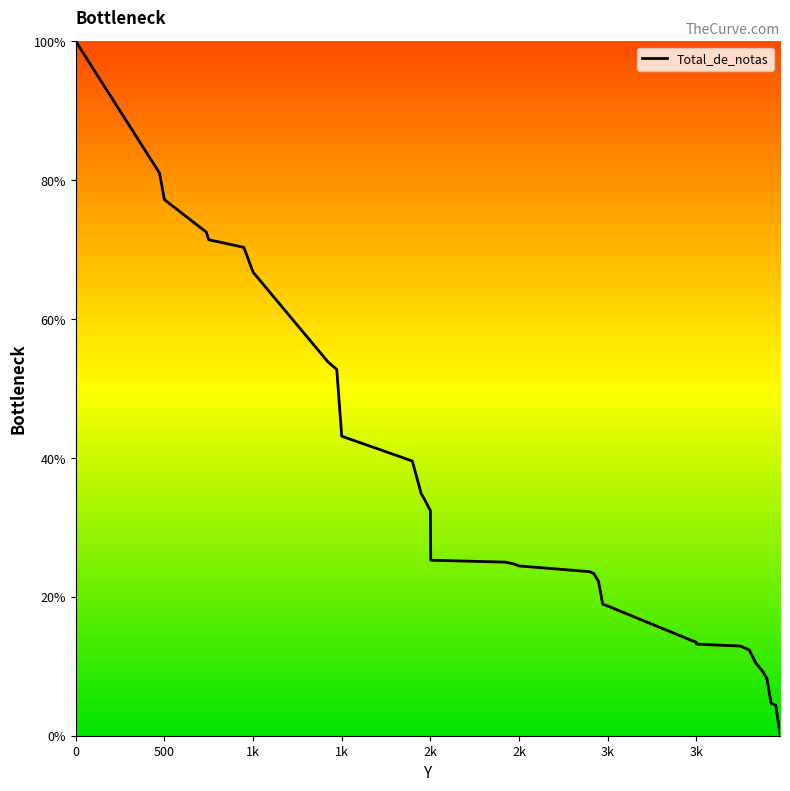

What is the minimum value shown in the chart?

0.3